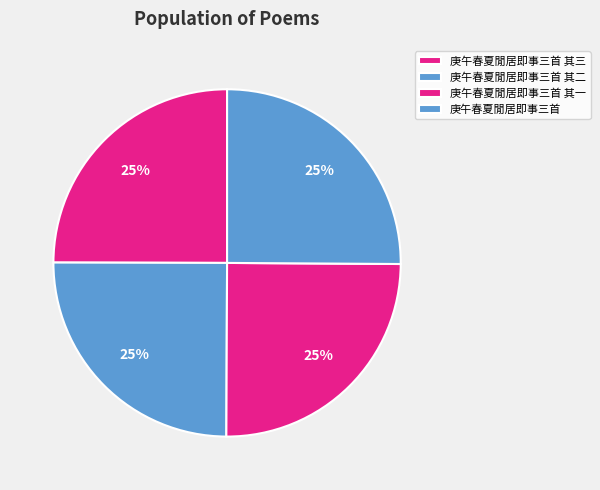

To the nearest percent, what portion does 庚午春夏閒居即事三首 represent?

25%